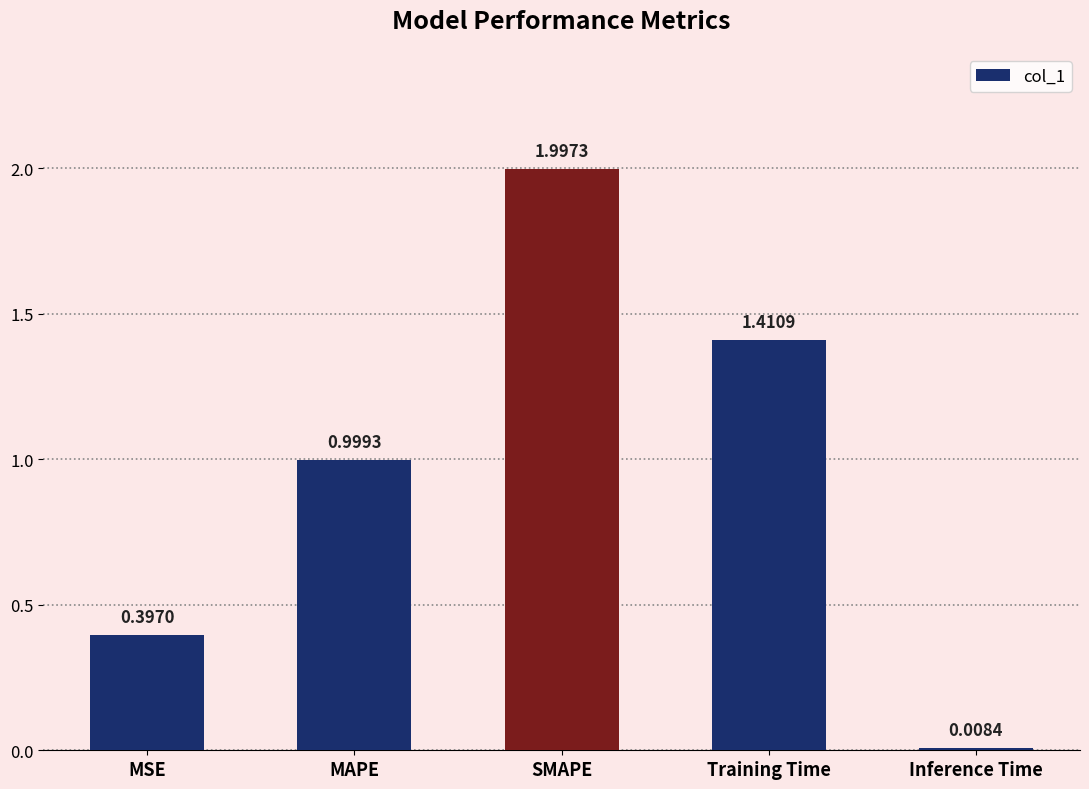

What is the sum of all values?

4.8